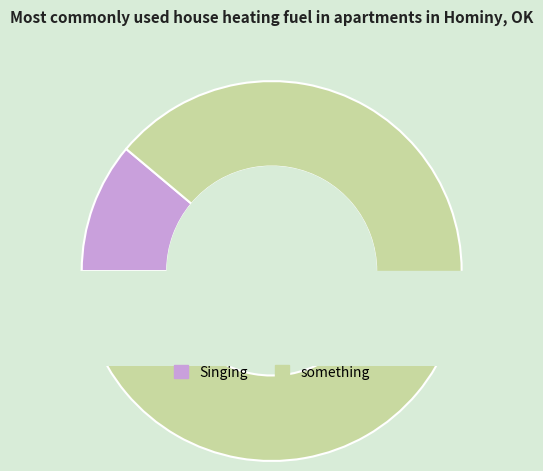

What is the total percentage of Singing and something?

100.0%